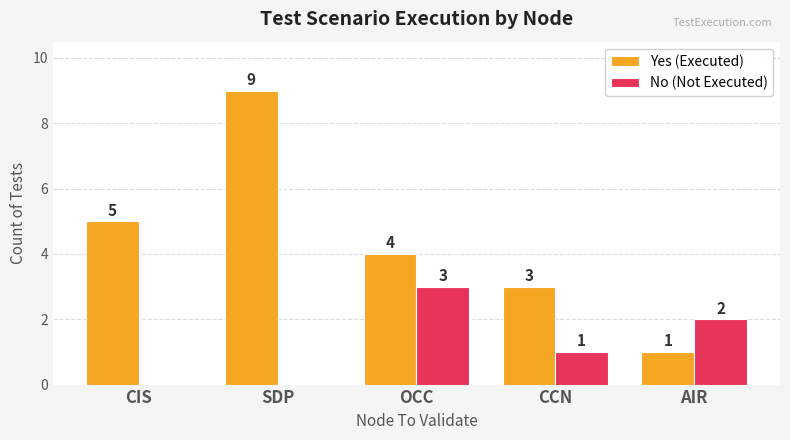

Which category has the highest value across all series?

SDP